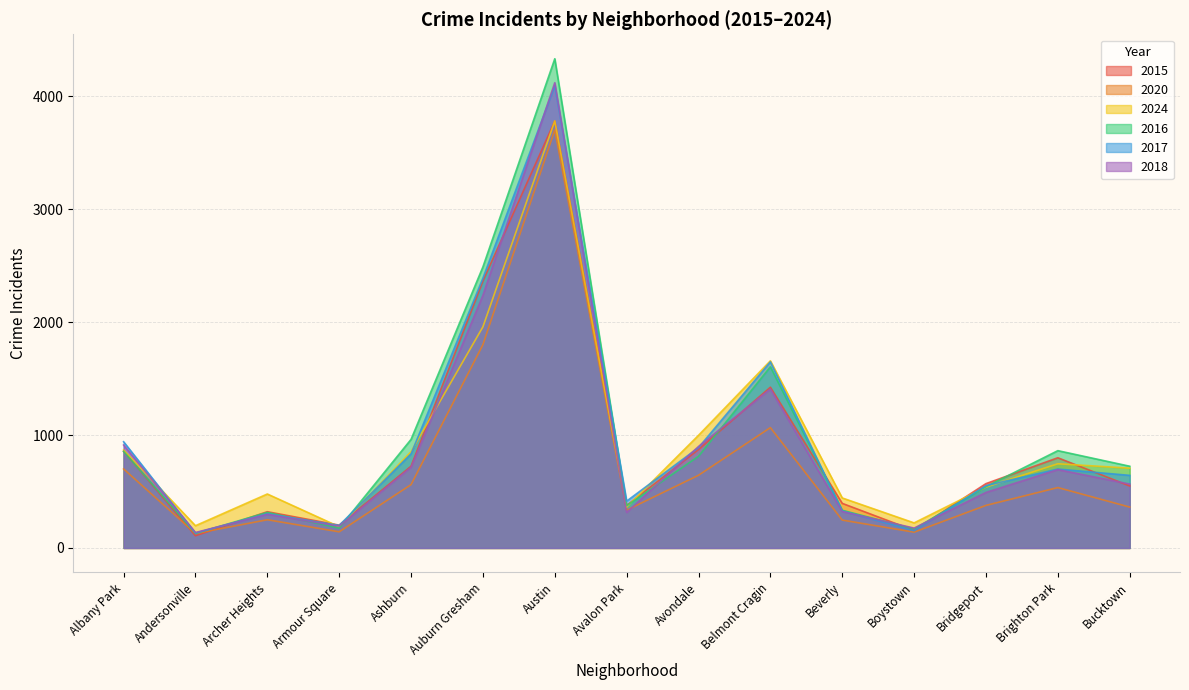

Where is the first local minimum for 2024?

Andersonville